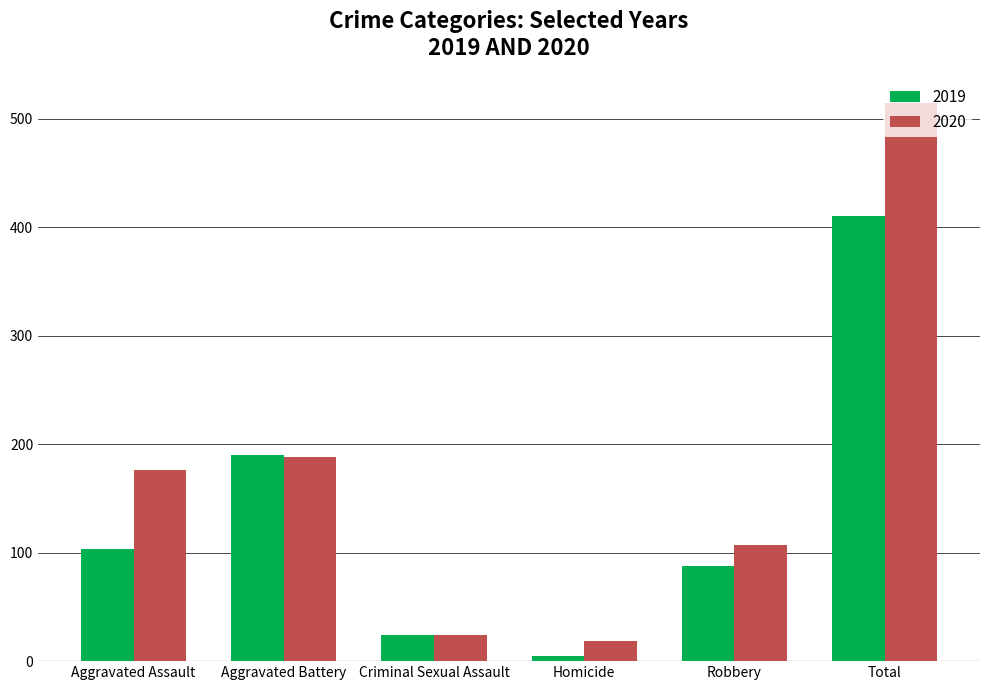

What is the total value across all series at Robbery?

195